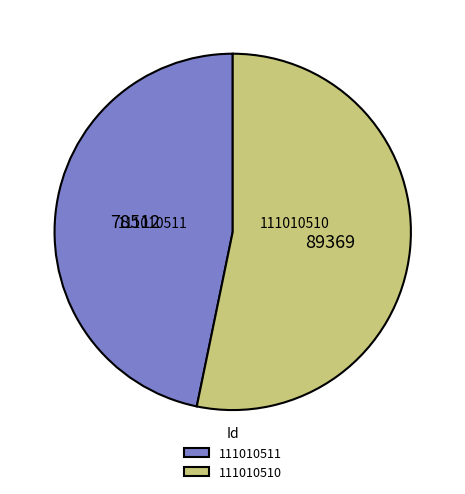

How many slices are in this pie chart?

2